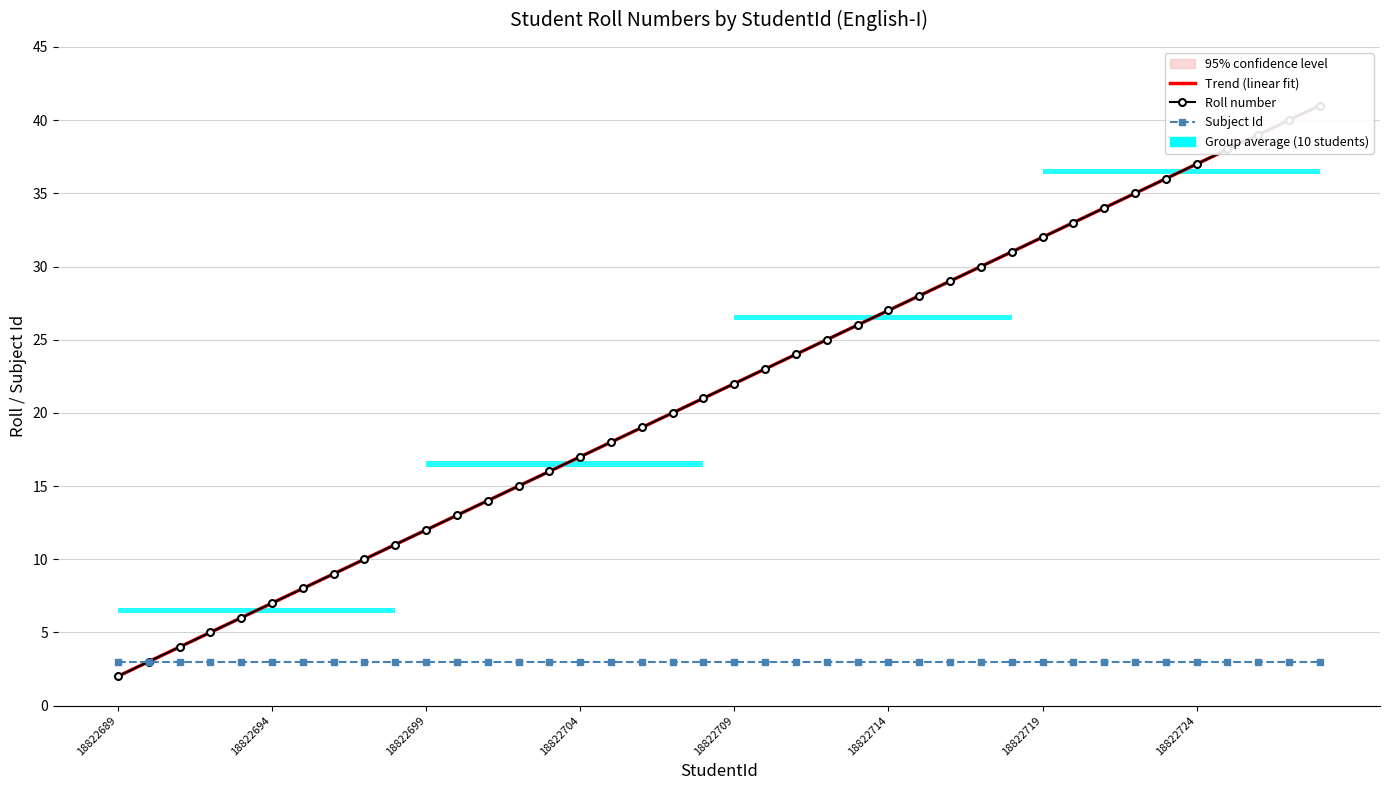

Reading left to right, what are all the values shown in this chart?

2	3	4	5	6	7	8	9	10	11	12	13	14	15	16	17	18	19	20	21	22	23	24	25	26	27	28	29	30	31	32	33	34	35	36	37	38	39	40	41